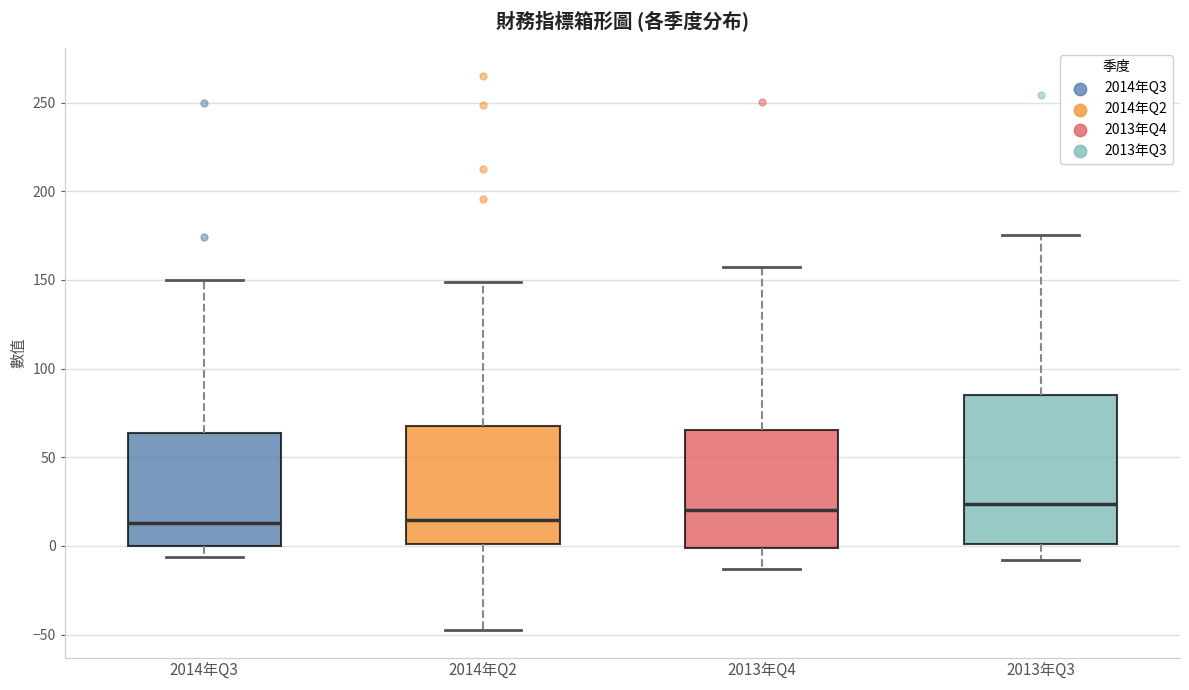

Where does the median line of the box for 2013年Q3 sit on the y-axis? The values are not printed on the chart, so give them approximately, as read against the axis.

25